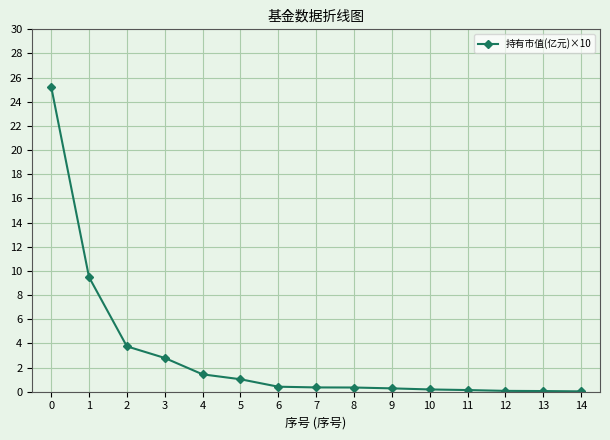

Is it true that the value at 1 is 5.2?

False